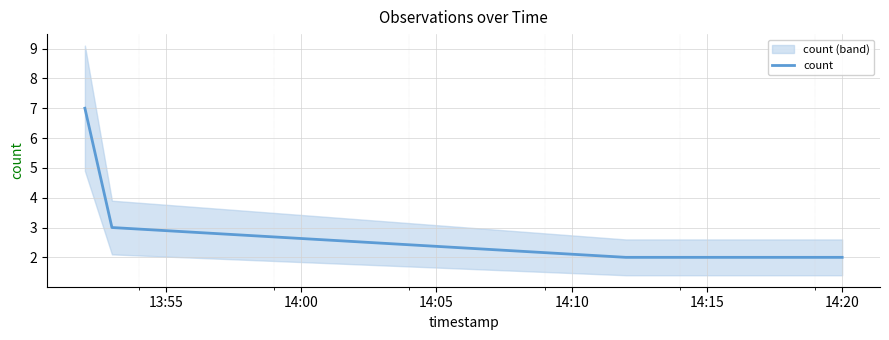

Is this an area chart (filled region under the line)?

No